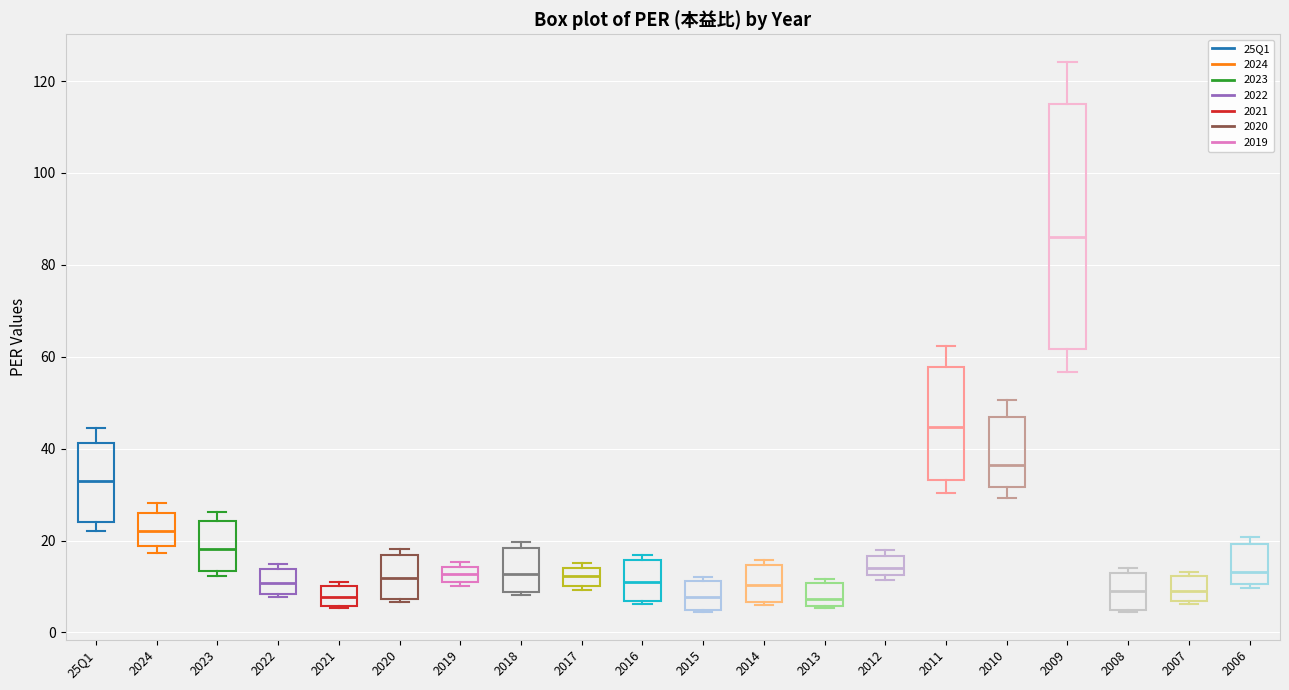

Reading left to right, transcribe this box plot: for each box, give where its median line is, the range the box spans, and where its two whiskers end, as read against the y-axis. The values are not printed on the chart, so give them approximately, as read against the axis.

25Q1: median 32, box 24 to 42, whiskers 22 to 44
2024: median 22, box 18 to 26, whiskers 18 (just below the box's lower edge) to 28
2023: median 18, box 14 to 24, whiskers 12 to 26
2022: median 10, box 8 to 14, whiskers 8 (just below the box's lower edge) to 14 (just above the box's upper edge)
2021: median 8, box 6 to 10, whiskers 6 to 10 (just above the box's upper edge)
2020: median 12, box 8 to 16, whiskers 6 to 18
2019: median 12, box 10 to 14, whiskers 10 (just below the box's lower edge) to 16
2018: median 12, box 8 to 18, whiskers 8 (just below the box's lower edge) to 20
2017: median 12, box 10 to 14, whiskers 10 (just below the box's lower edge) to 16
2016: median 10, box 6 to 16, whiskers 6 to 16 (just above the box's upper edge)
2015: median 8, box 4 to 12, whiskers 4 to 12 (just above the box's upper edge)
2014: median 10, box 6 to 14, whiskers 6 to 16
2013: median 8, box 6 to 10, whiskers 6 to 12
2012: median 14, box 12 to 16, whiskers 12 (just below the box's lower edge) to 18
2011: median 44, box 34 to 58, whiskers 30 to 62
2010: median 36, box 32 to 46, whiskers 30 to 50
2009: median 86, box 62 to 116, whiskers 56 to 124
2008: median 10, box 4 to 14, whiskers 4 to 14 (just above the box's upper edge)
2007: median 8, box 6 to 12, whiskers 6 to 14
2006: median 14, box 10 to 20, whiskers 10 (just below the box's lower edge) to 20 (just above the box's upper edge)